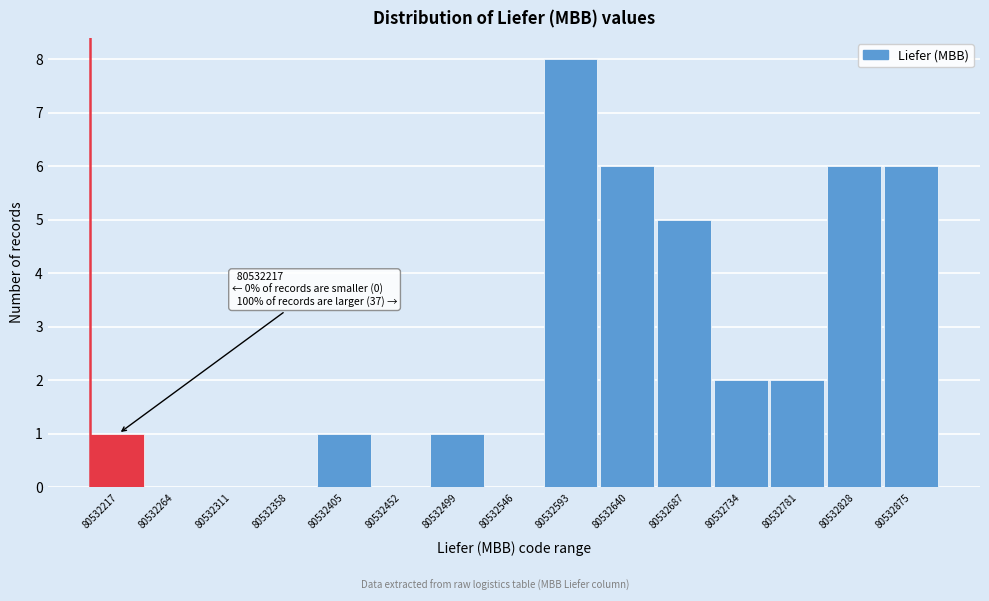

Reading left to right, what are all the values shown in this chart?

80532217=1	80532264=0	80532311=0	80532358=0	80532405=1	80532452=0	80532499=1	80532546=0	80532593=8	80532640=6	80532687=5	80532734=2	80532781=2	80532828=6	80532875=6